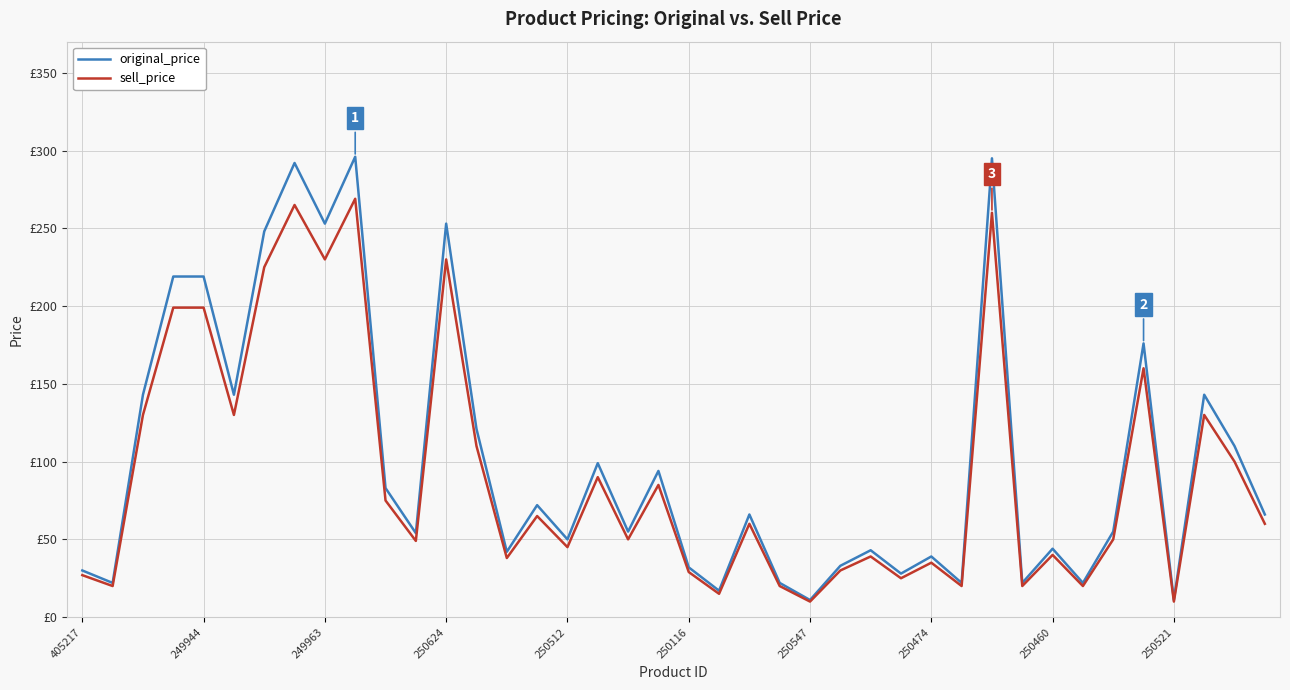

What are all the series names shown in the legend?

original_price, sell_price